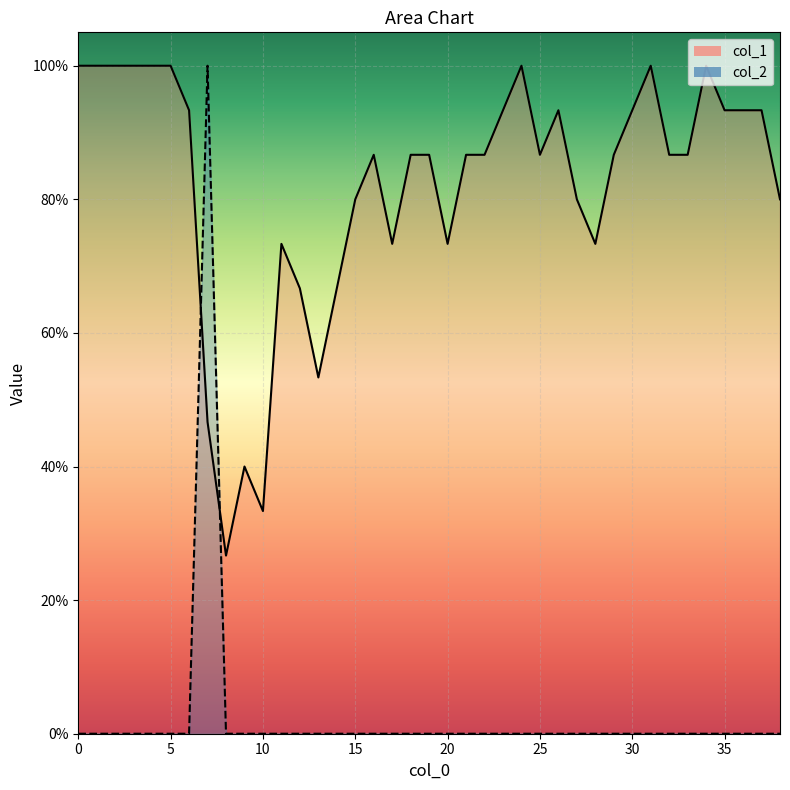

Reading left to right, extract all data points from this chart.

col_1: 1.0	1.0	1.0	1.0	1.0	1.0	0.9	0.5	0.3	0.4	0.3	0.7	0.7	0.5	0.7	0.8	0.9	0.7	0.9	0.9	0.7	0.9	0.9	0.9	1.0	0.9	0.9	0.8	0.7	0.9	0.9	1.0	0.9	0.9	1.0	0.9	0.9	0.9	0.8
col_2: 0.0	0.0	0.0	0.0	0.0	0.0	0.0	1.0	0.0	0.0	0.0	0.0	0.0	0.0	0.0	0.0	0.0	0.0	0.0	0.0	0.0	0.0	0.0	0.0	0.0	0.0	0.0	0.0	0.0	0.0	0.0	0.0	0.0	0.0	0.0	0.0	0.0	0.0	0.0